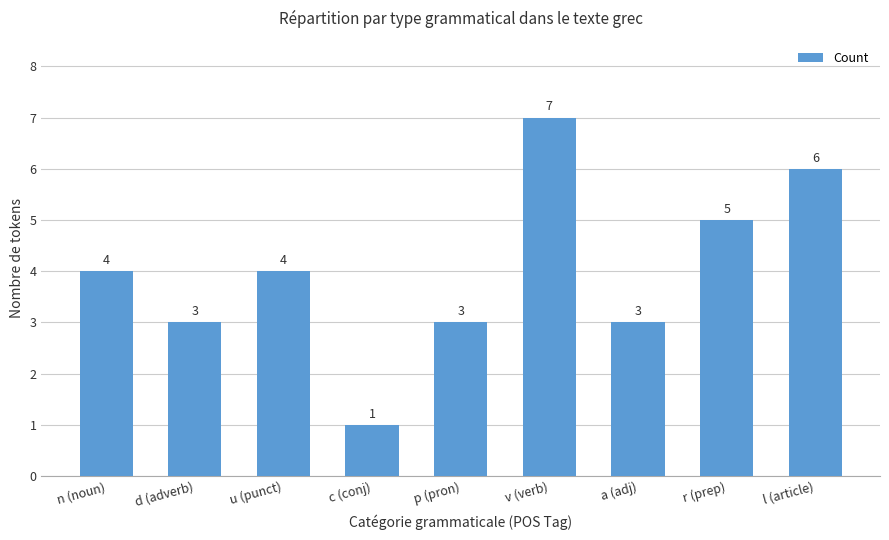

What is the label of the 6th bar from the left?

v (verb)